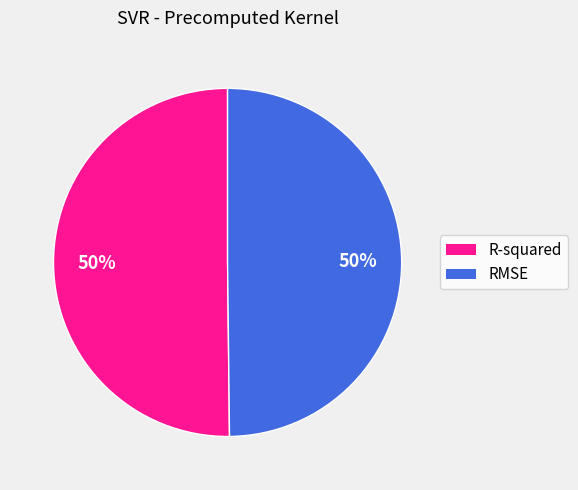

How many segments does this pie chart have?

2